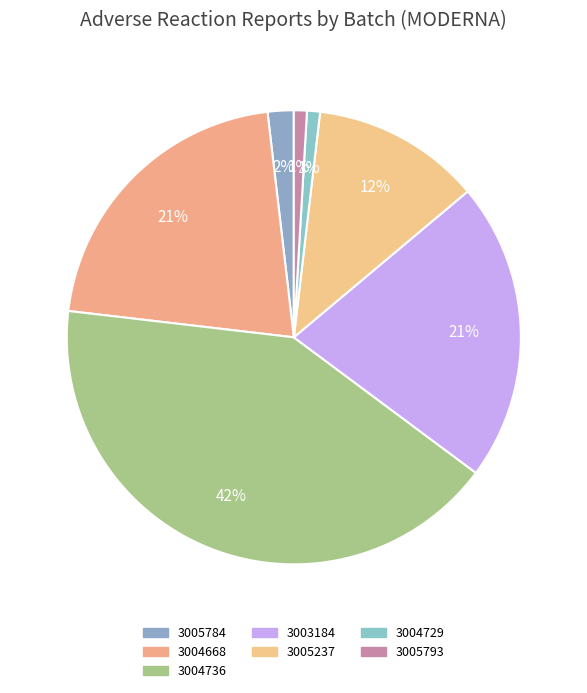

How many slices are in this pie chart?

7